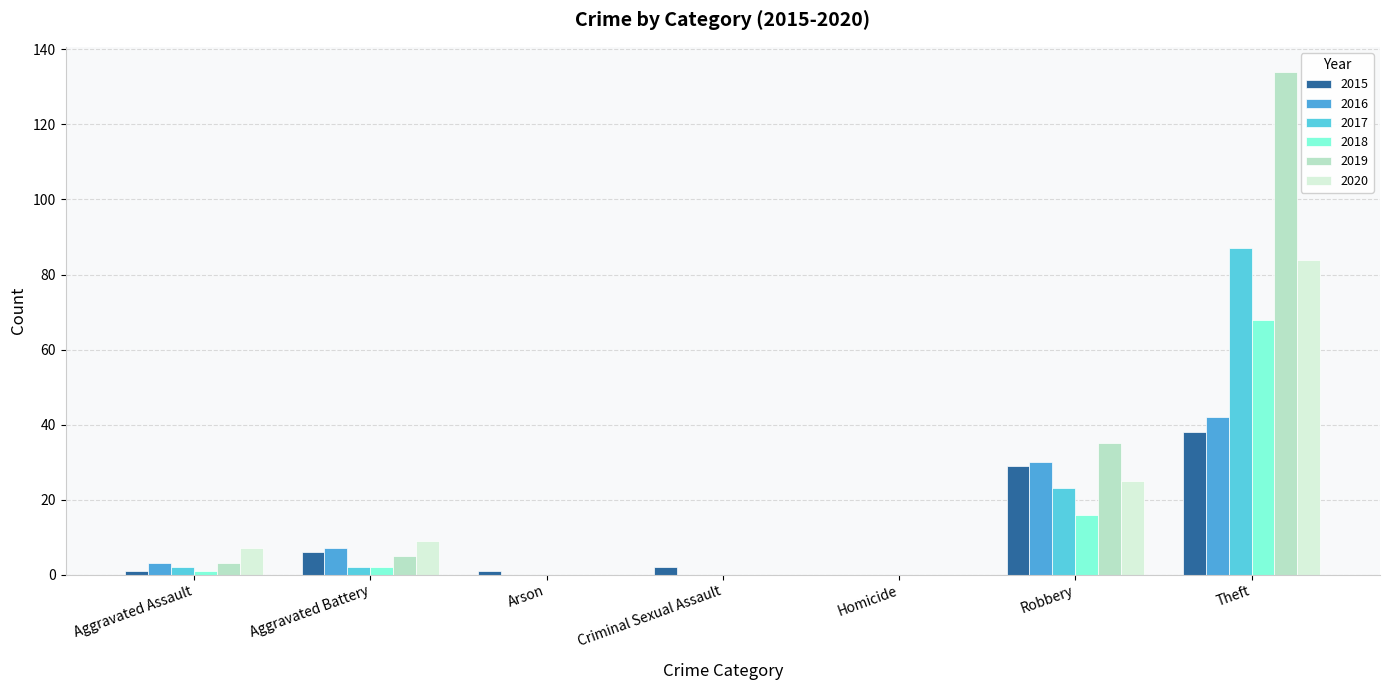

What is the difference between the maximum and second lowest values in the 2019 series?

134